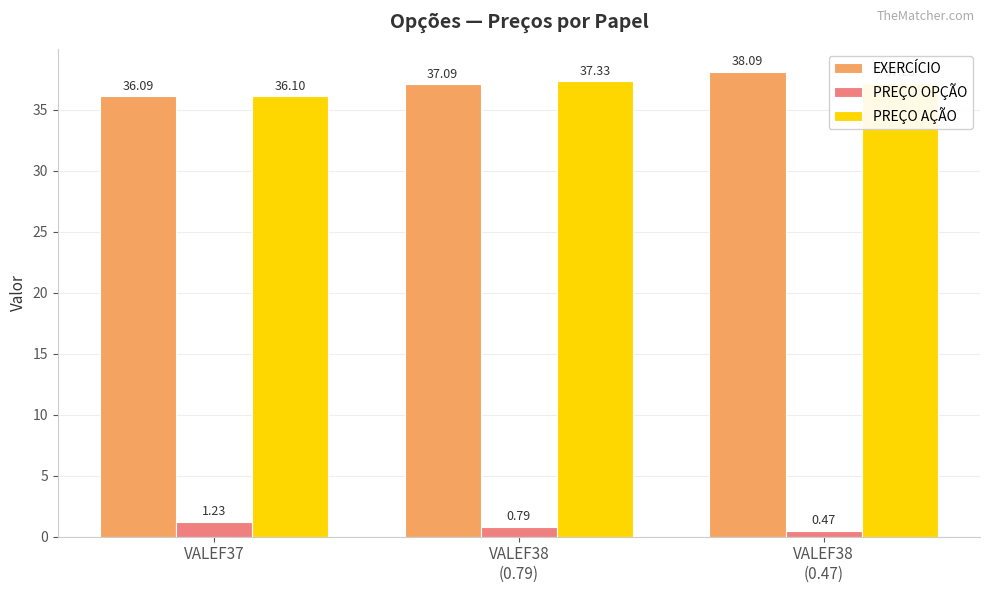

What is the total value across all series at VALEF37?

73.4